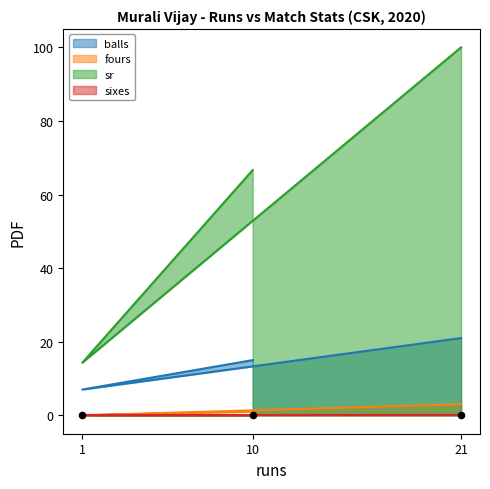

At which category is the sum across all series the highest?

21